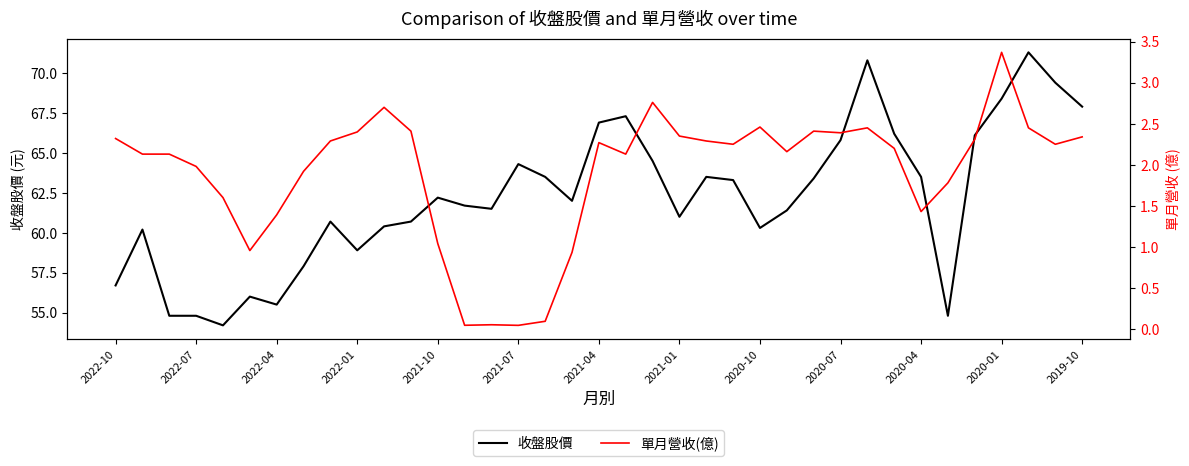

What is the difference between the maximum and second lowest values in the 單月營收(億) series?

3.3